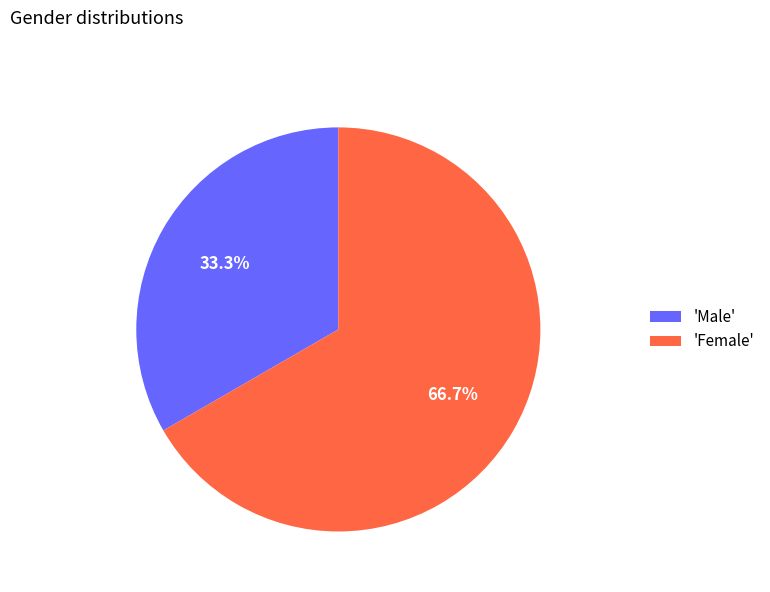

Approximately how many times larger is the value at 'Male' compared to 'Female'?

0.5